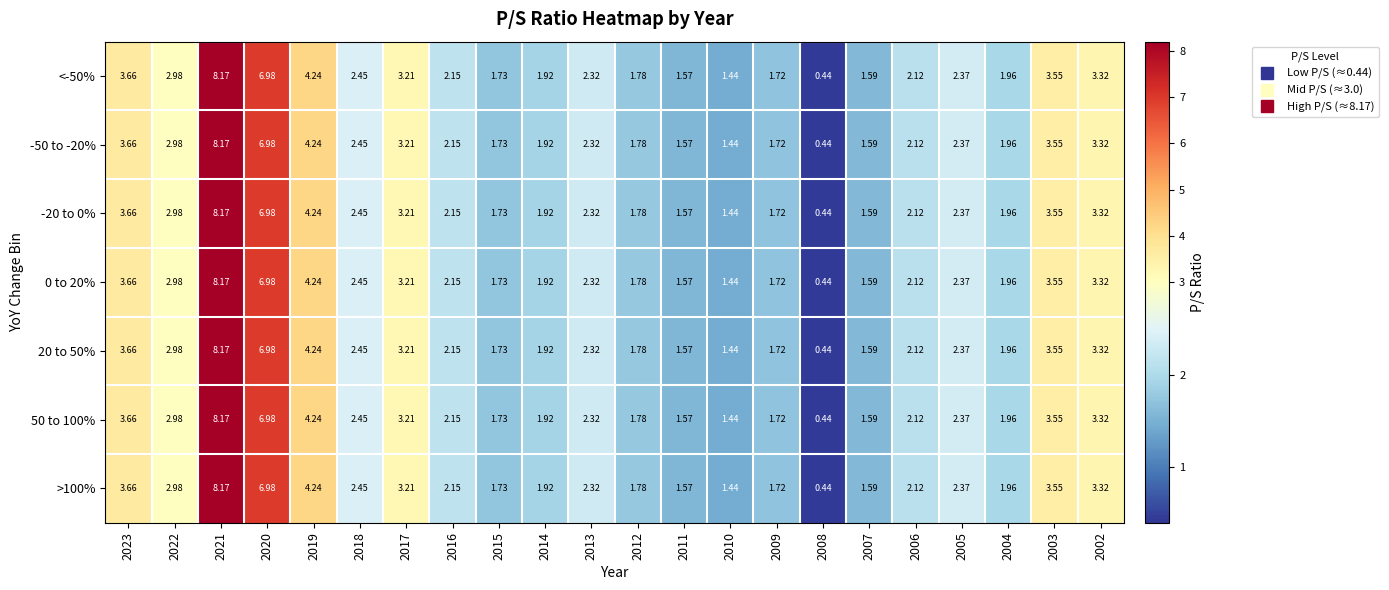

Which label corresponds to the smallest value in the chart?

2008